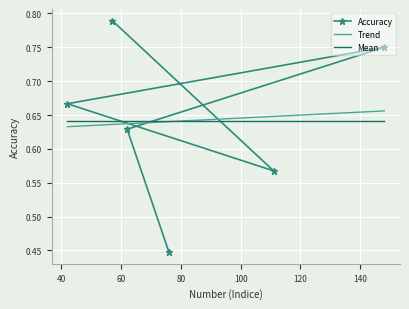

What is the sum of all values?

3.9